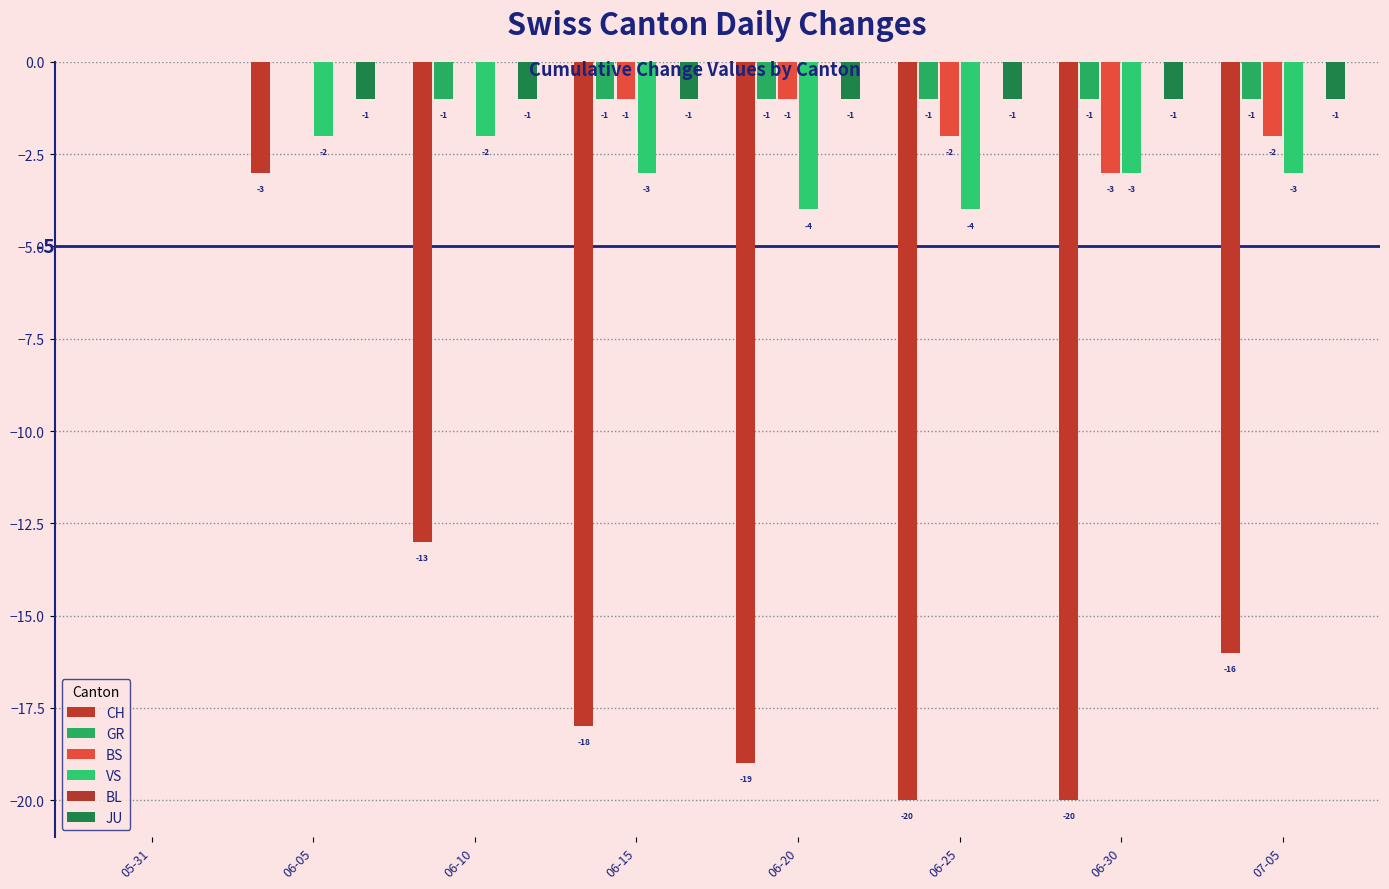

How many bars are there in each group?

6